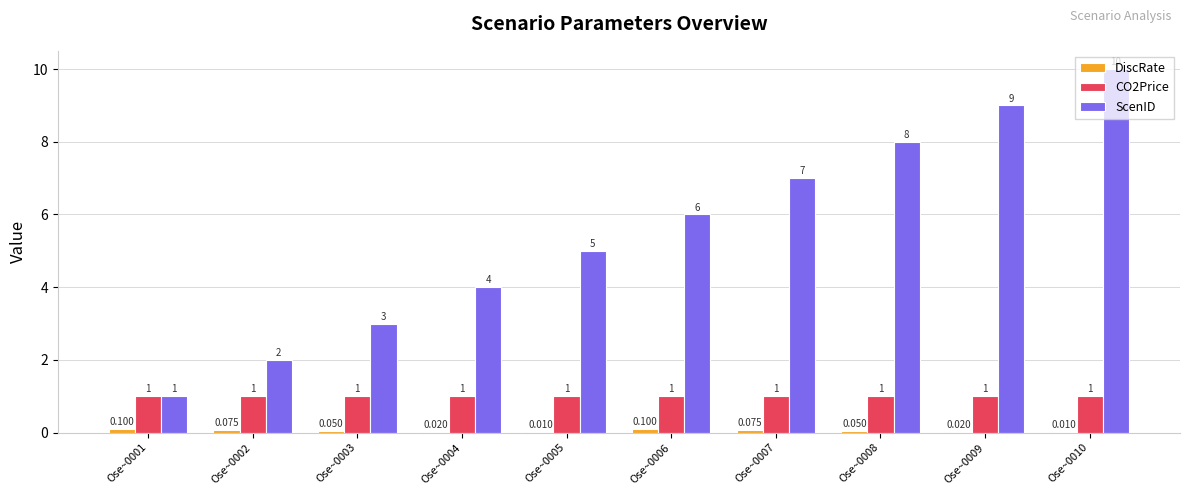

What is the maximum value shown in the chart?

10.0